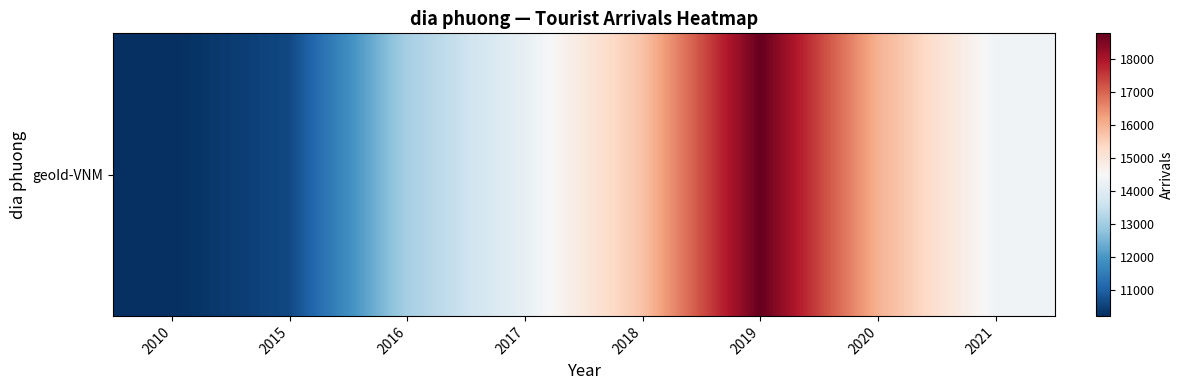

Reading right to left, extract all data points from this chart.

14332	15995	18774	15732	14139	13066	10616	10212